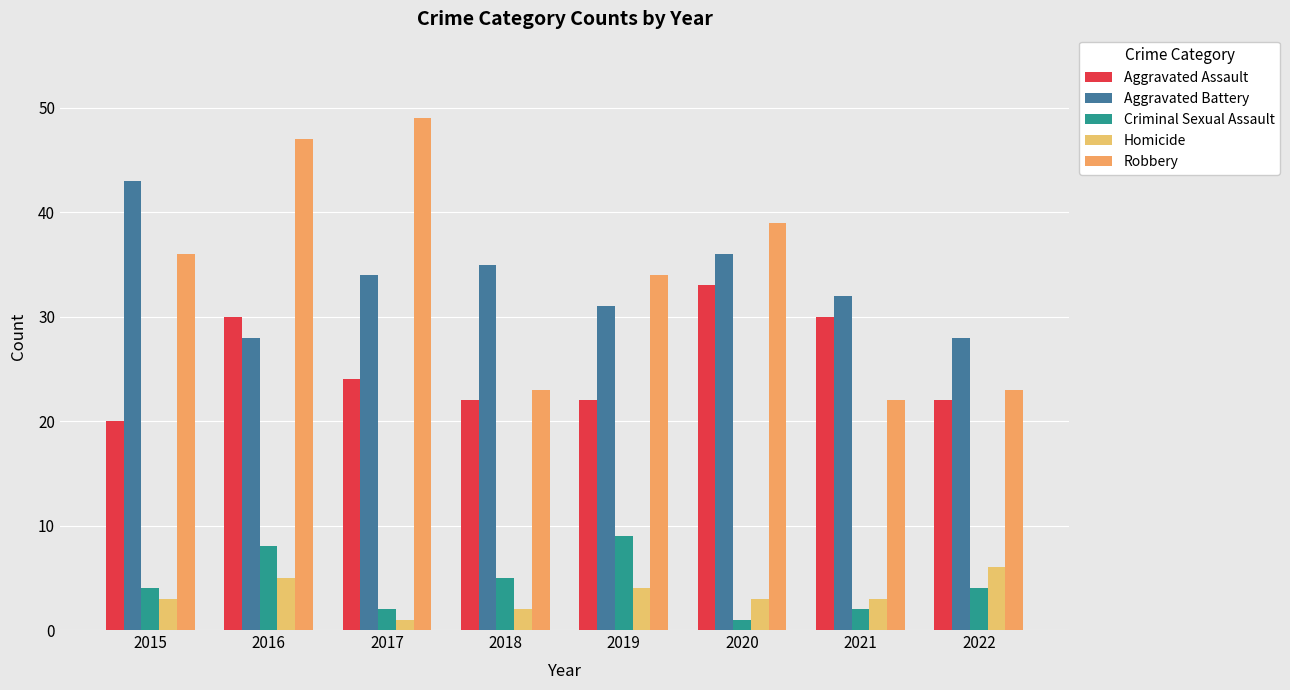

At how many categories does at least one series exceed 21?

8